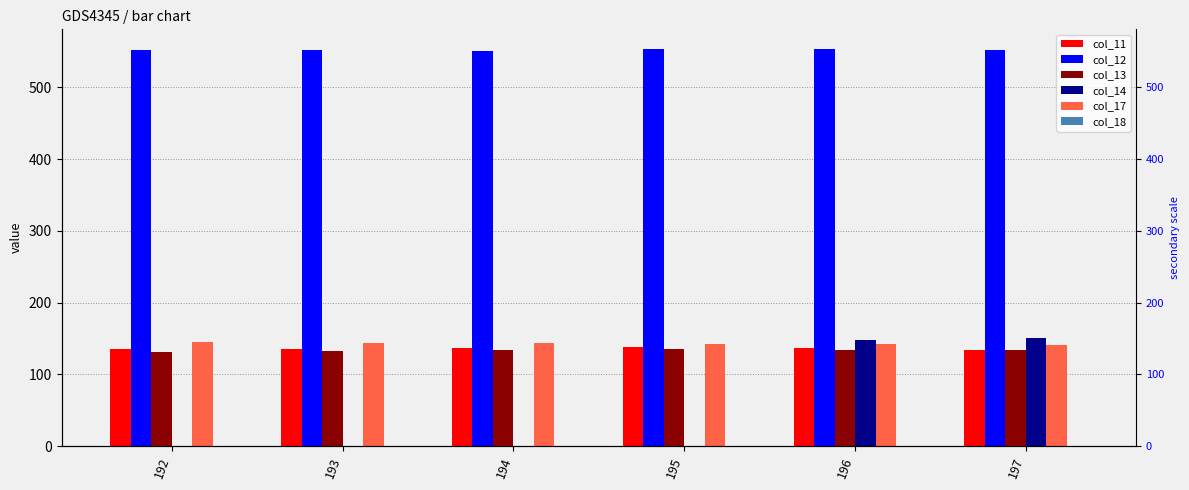

How many distinct data groups are displayed?

6